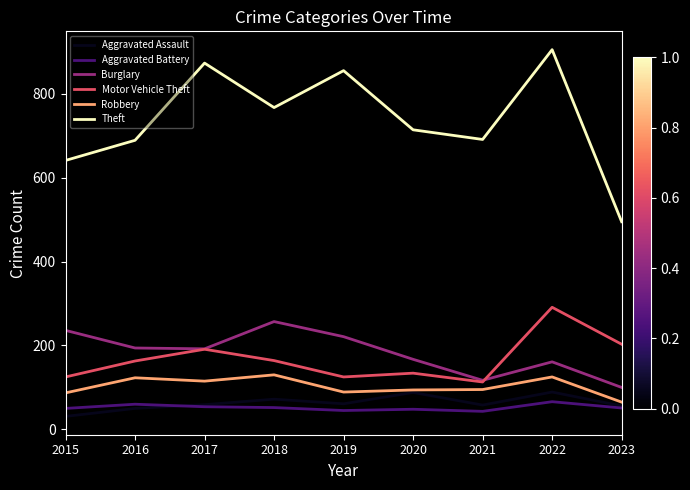

True or false: Aggravated Assault and Burglary intersect in this chart.

False